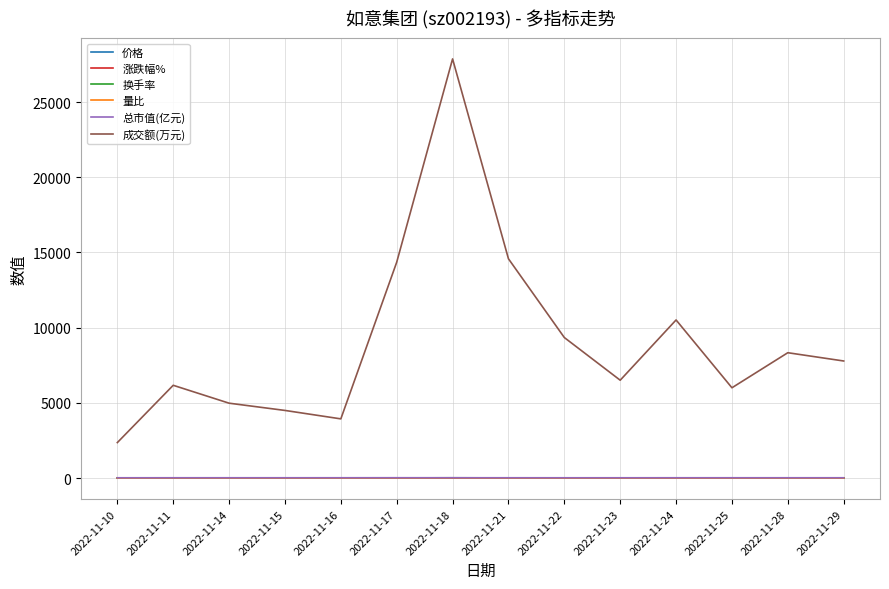

True or false: 换手率 has more than 2 points higher than both neighbors.

True